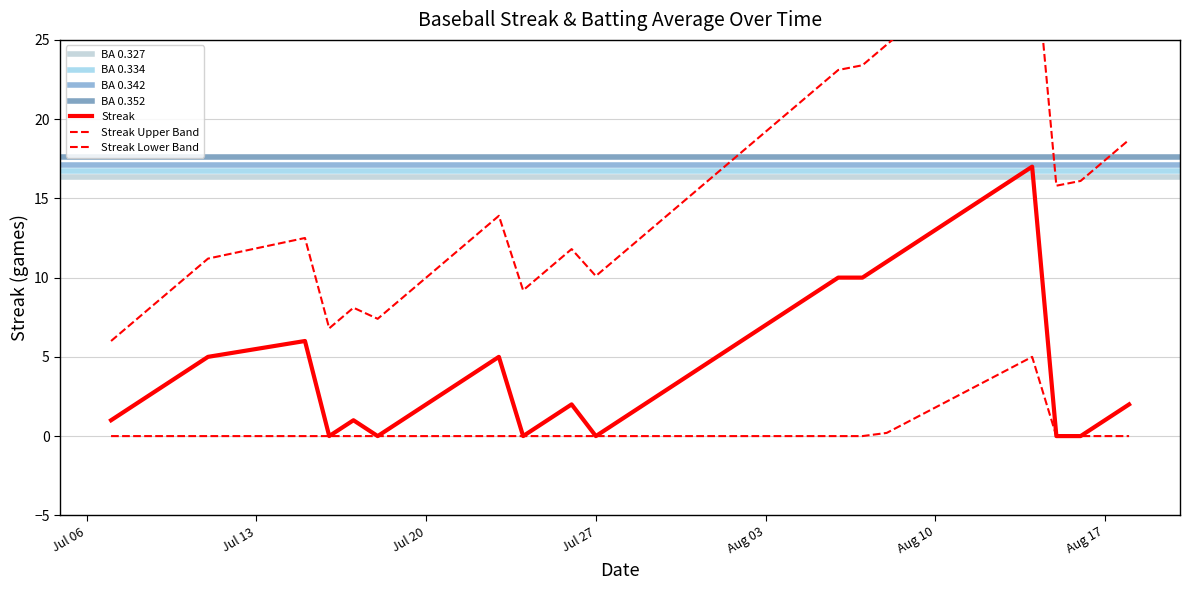

Count the number of categories in the chart.

40